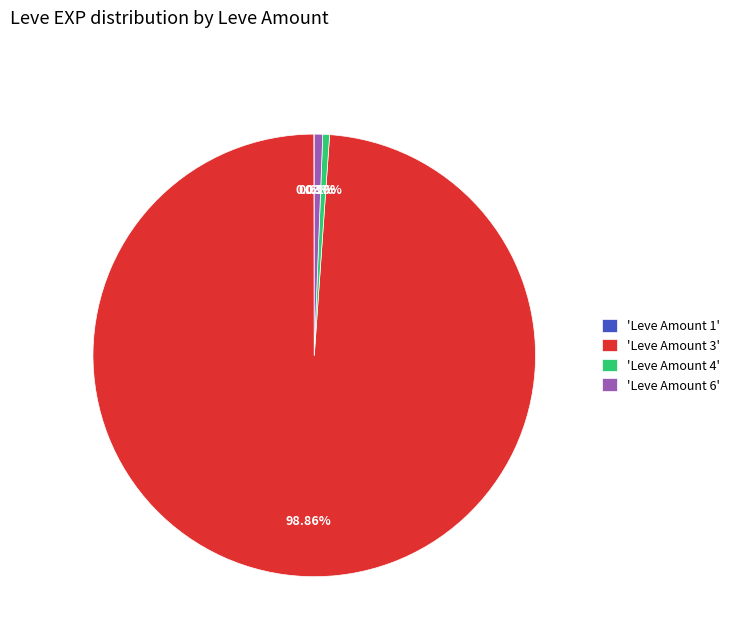

Does any single category account for the majority?

Yes